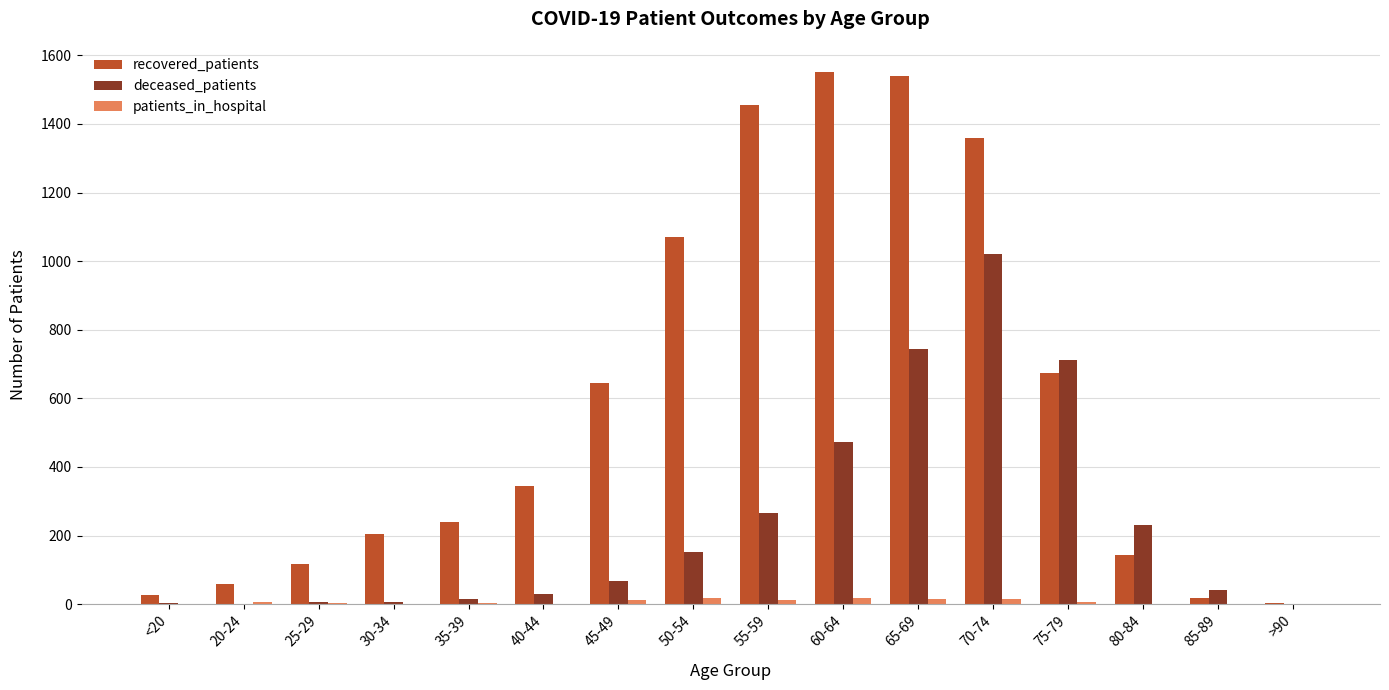

Where is recovered_patients nearest to the value 776?

75-79